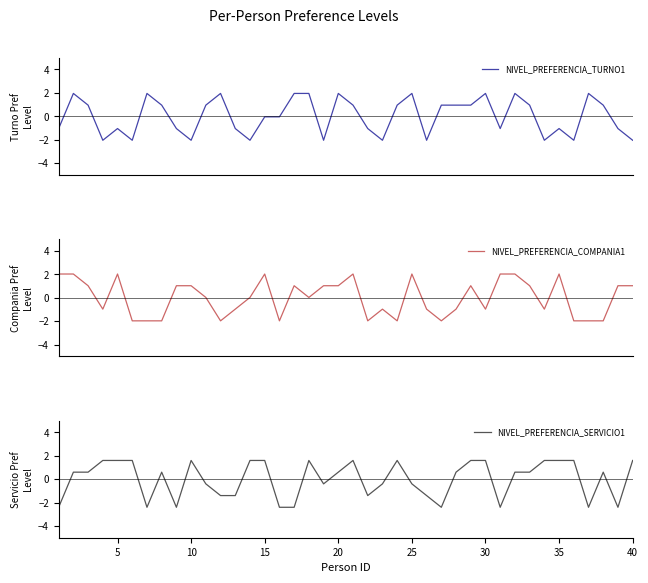

What is the difference between the second highest and minimum values in the NIVEL_PREFERENCIA_COMPANIA1 series?

4.0